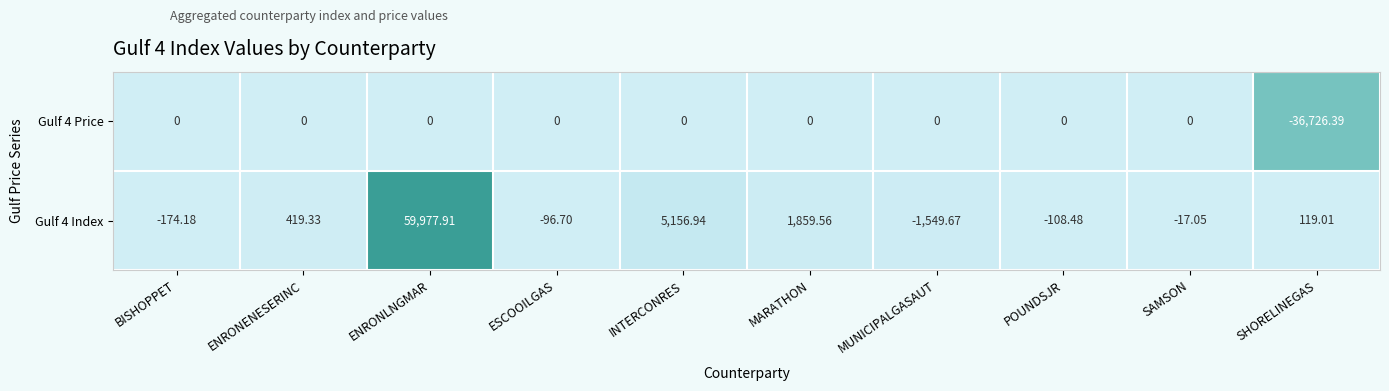

Which category has the highest value across all series?

ENRONLNGMAR